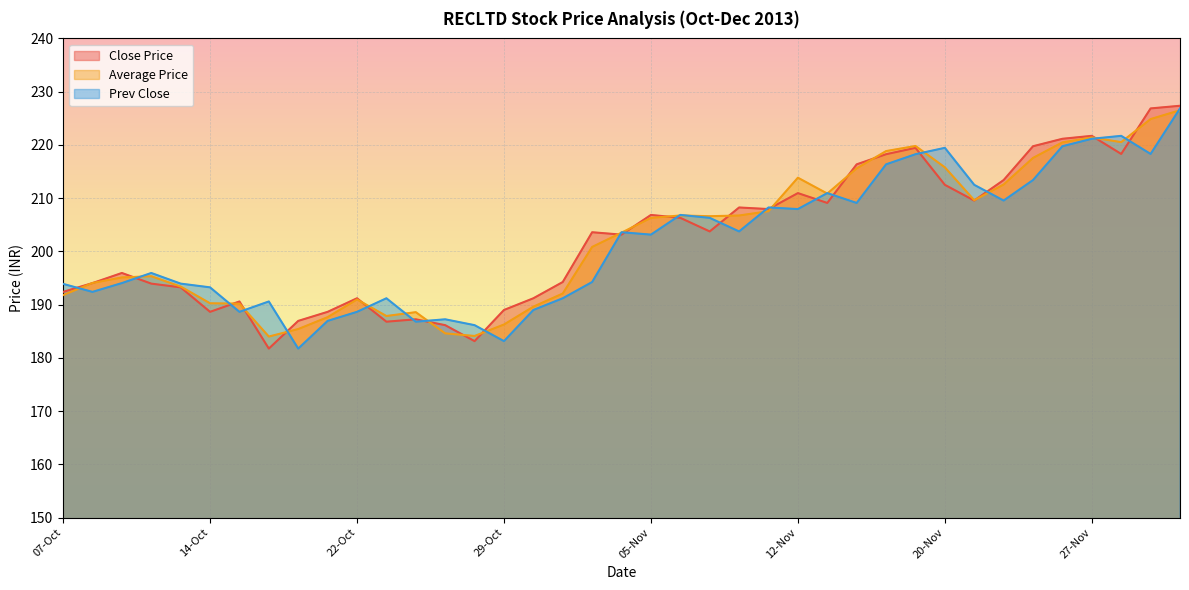

At which label does Close Price reach its minimum?

17-Oct